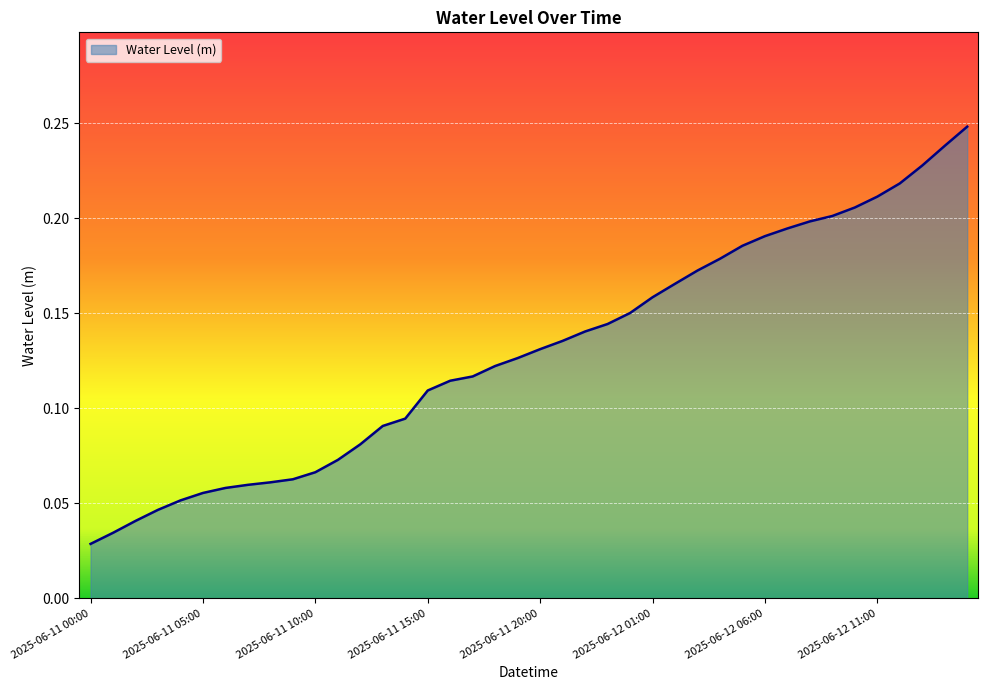

How many lines are shown in the chart?

1